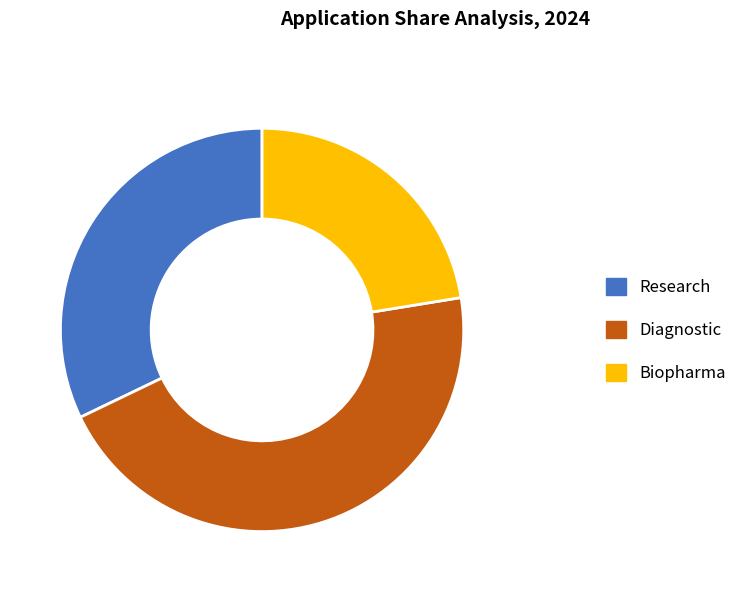

Is there a majority slice in this chart?

No